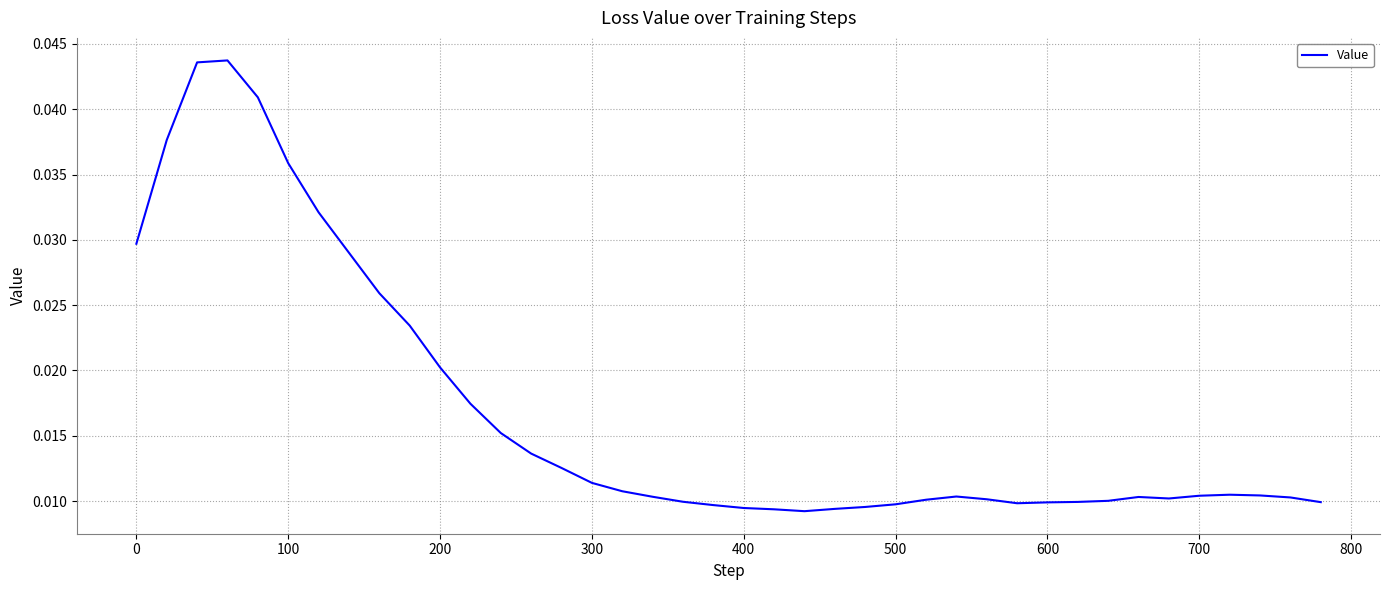

Does the chart display data point markers on the line(s)?

No